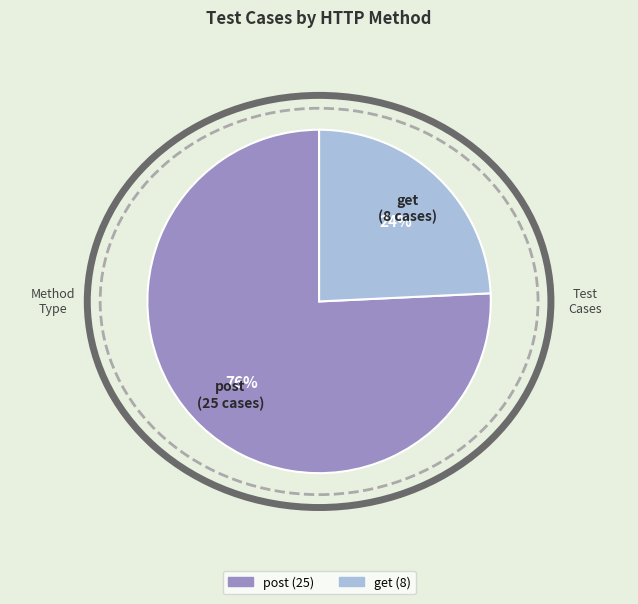

To the nearest percent, what is the average slice percentage?

50%